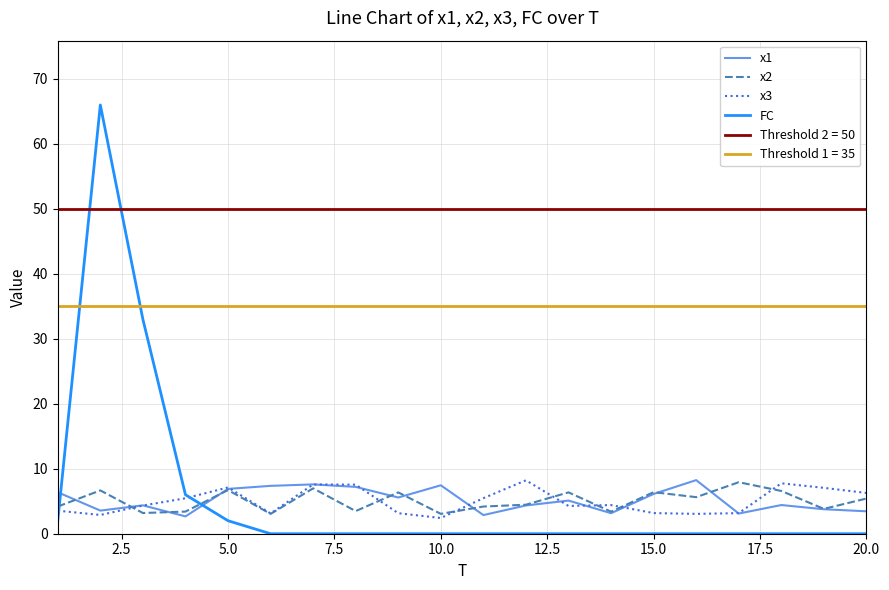

What is the maximum value for x1?

8.3